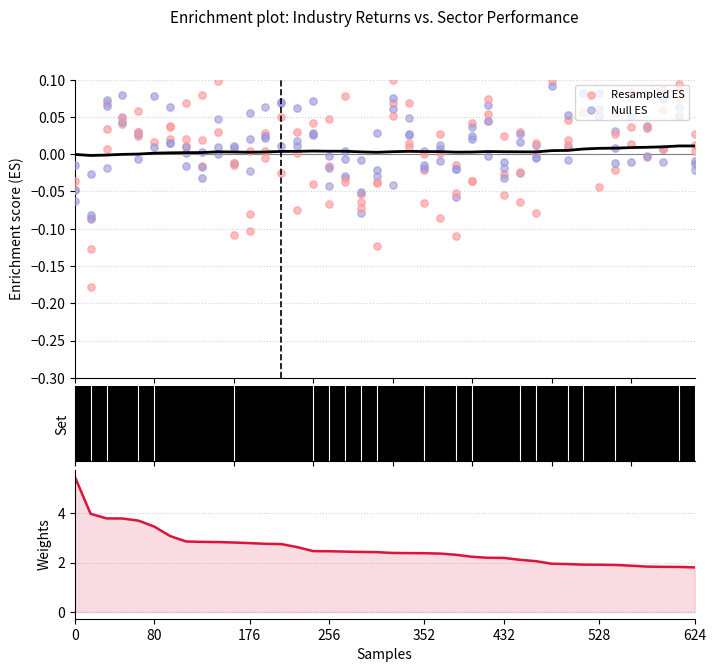

Which series has the largest Y range (max minus min)?

Weights